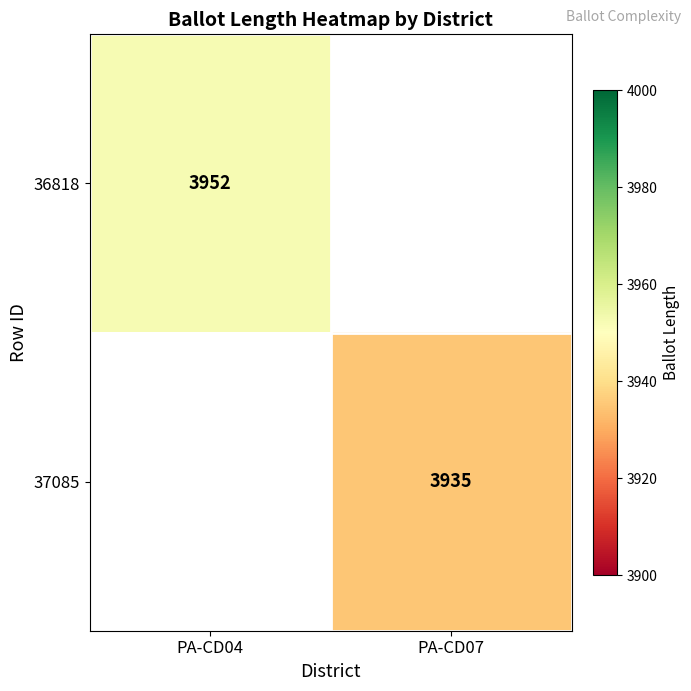

At which category does the chart reach its peak across all series?

PA-CD04